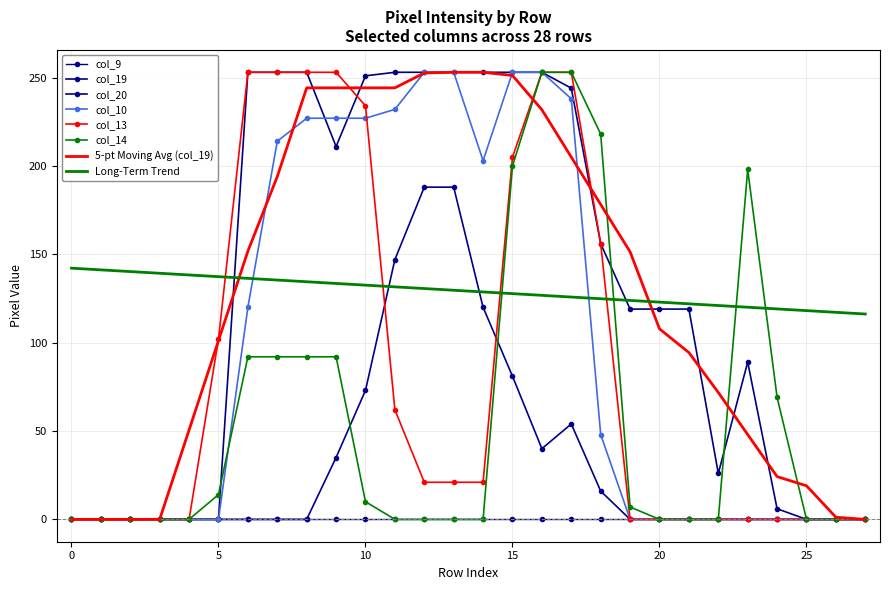

Where is col_13 nearest to the value 126?

5